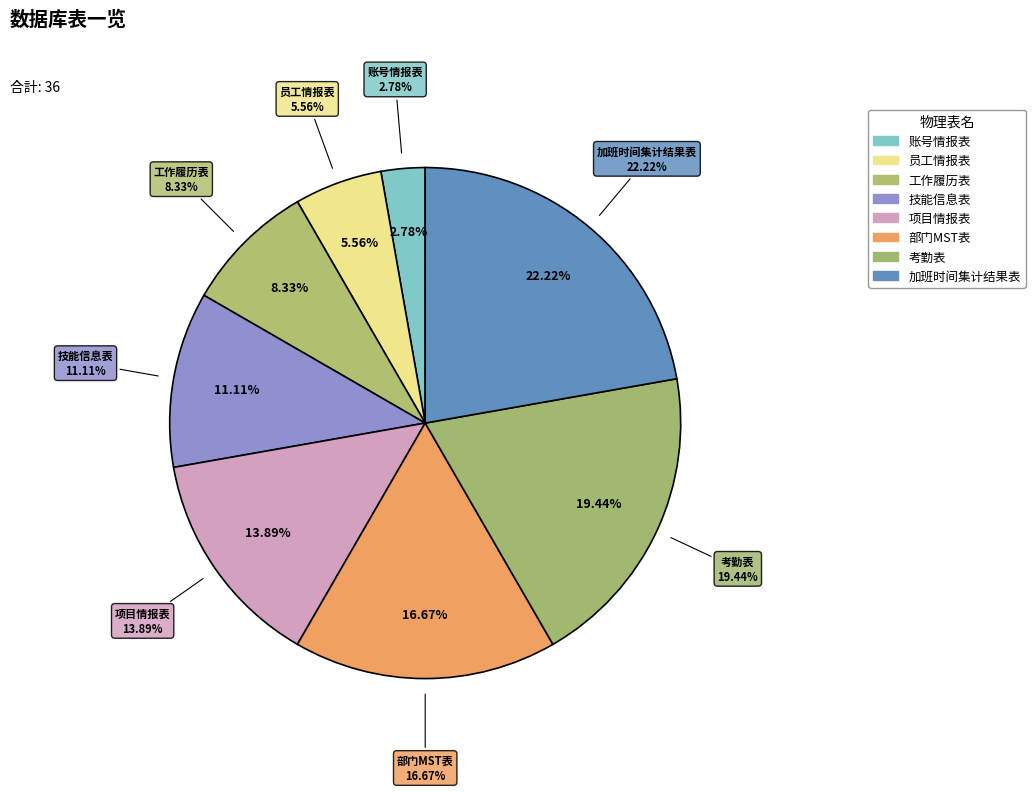

Does any single category account for the majority?

No